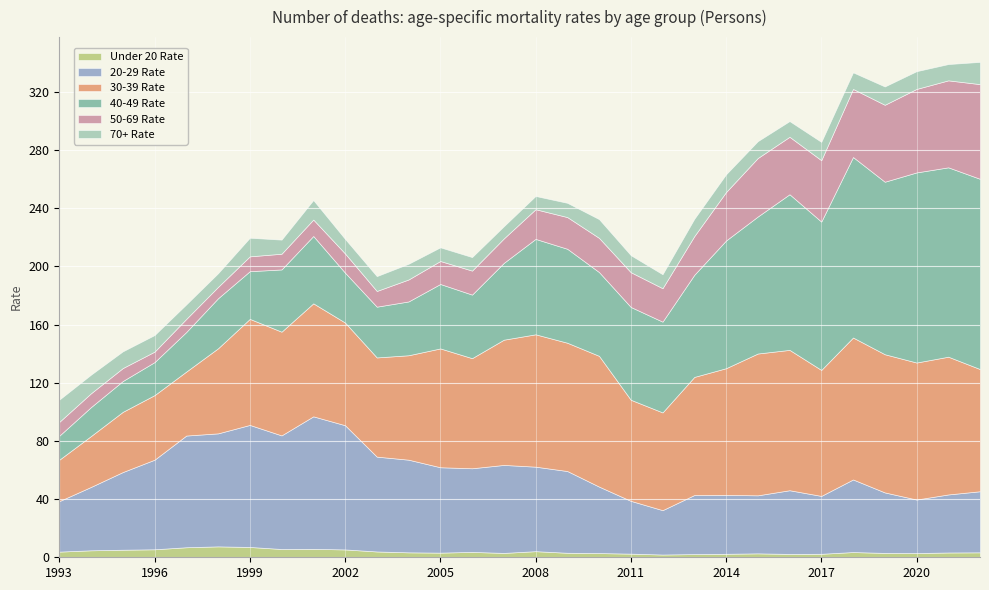

Rank the series by their maximum value, from highest to lowest.

40-49 Rate, 30-39 Rate, 20-29 Rate, 50-69 Rate, 70+ Rate, Under 20 Rate